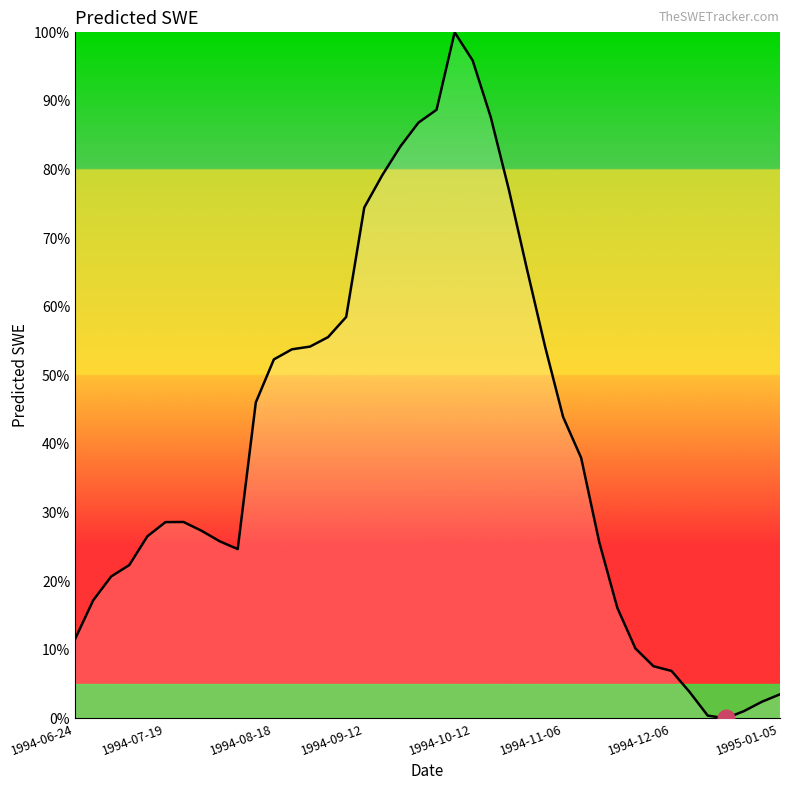

What is the difference between the maximum and minimum values?

100.0